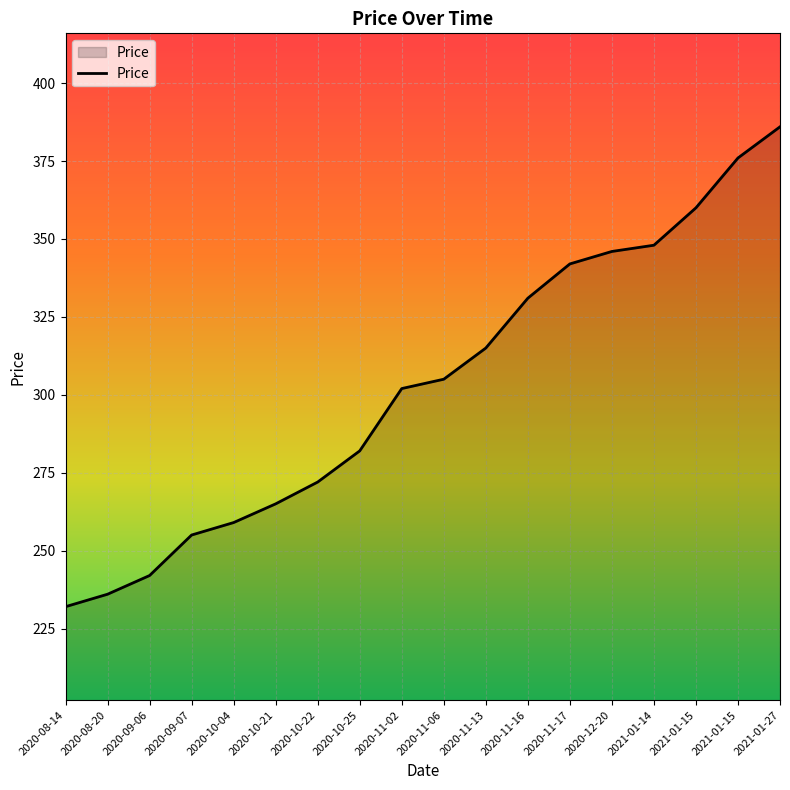

How many lines are shown in the chart?

1